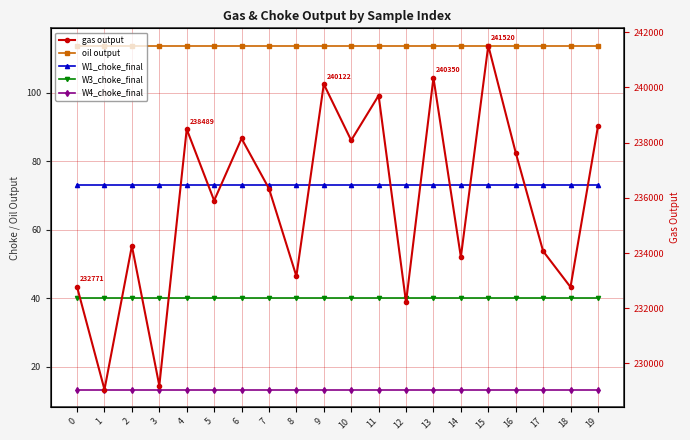

What are all the series names shown in the legend?

oil output, W1_choke_final, W3_choke_final, W4_choke_final, gas output